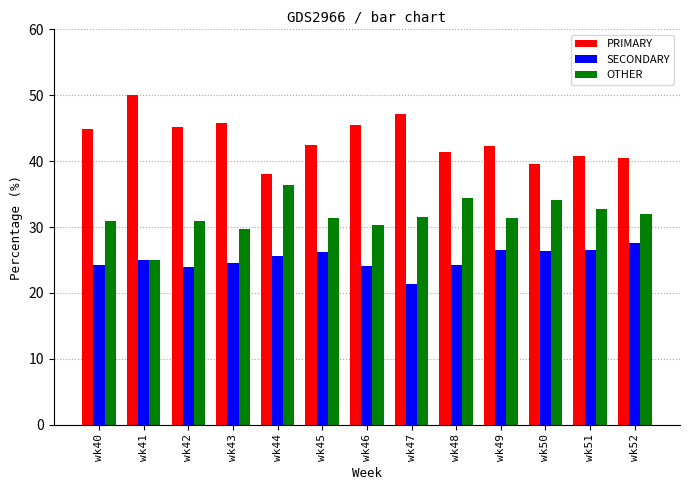

What is the sum of the SECONDARY values at wk46 and wk50?

50.5